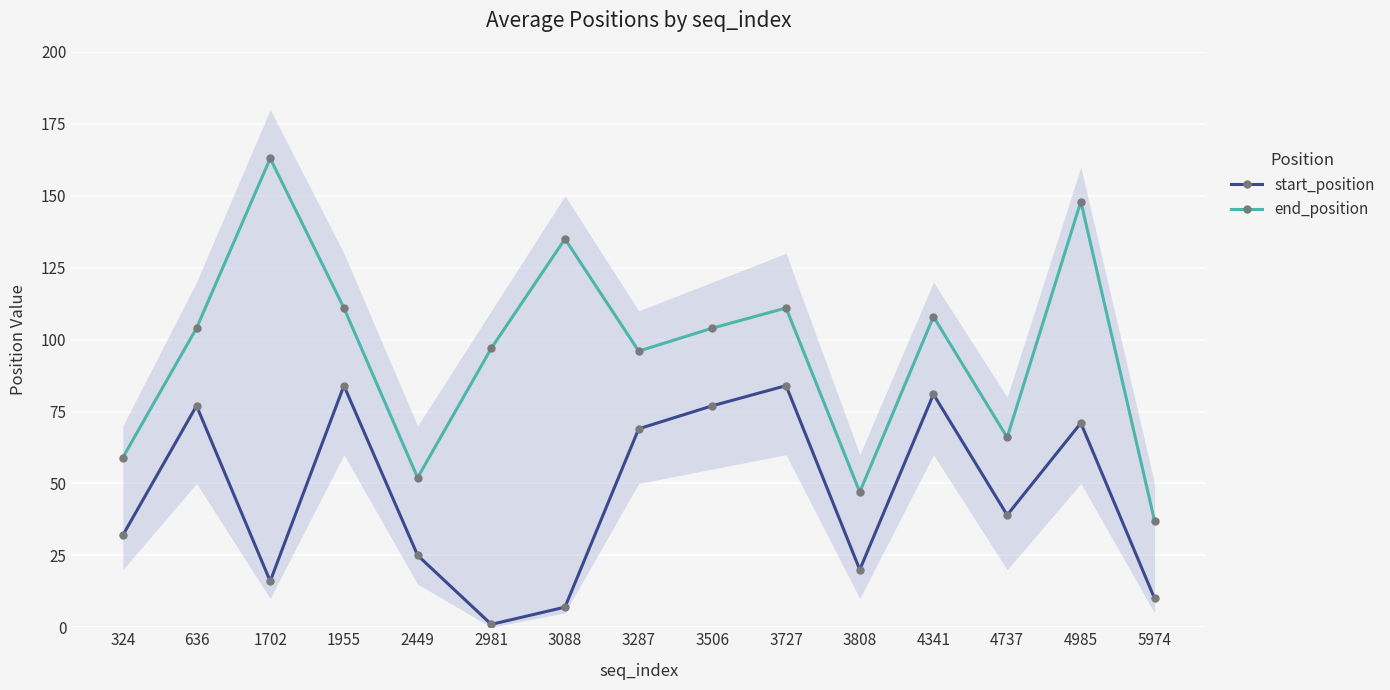

In end_position, how many points are higher than both neighbors (excluding endpoints)?

5